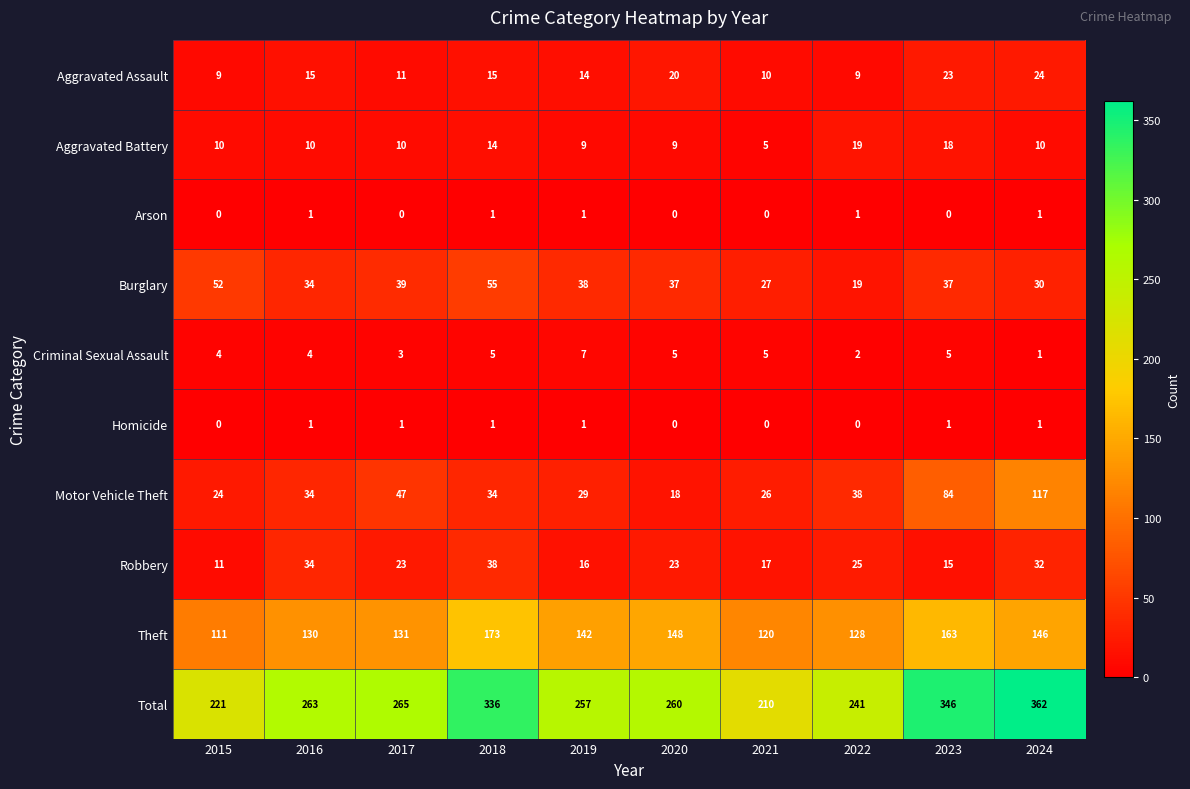

Count the number of categories in the chart.

10